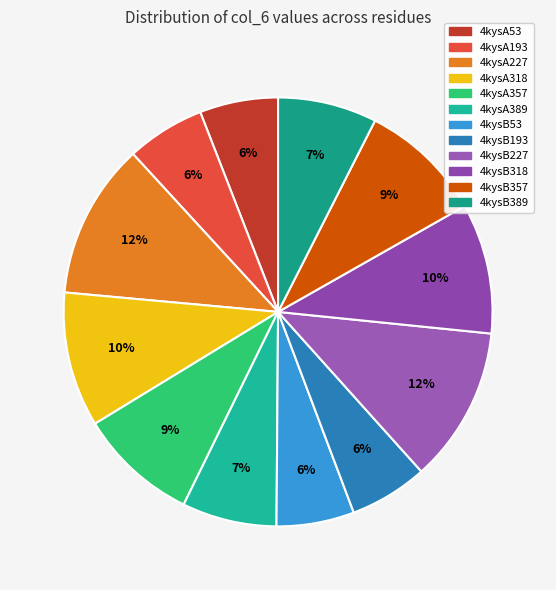

How many slices are in this pie chart?

12